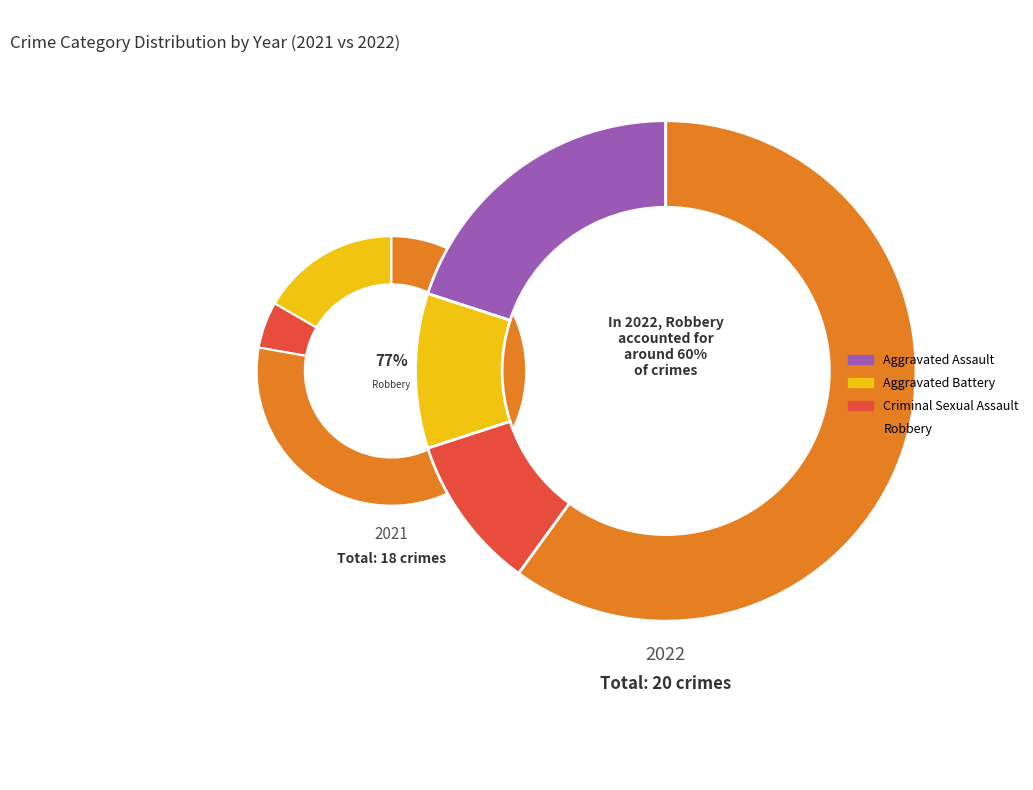

To the nearest percent, what portion does Aggravated Assault represent?

20%